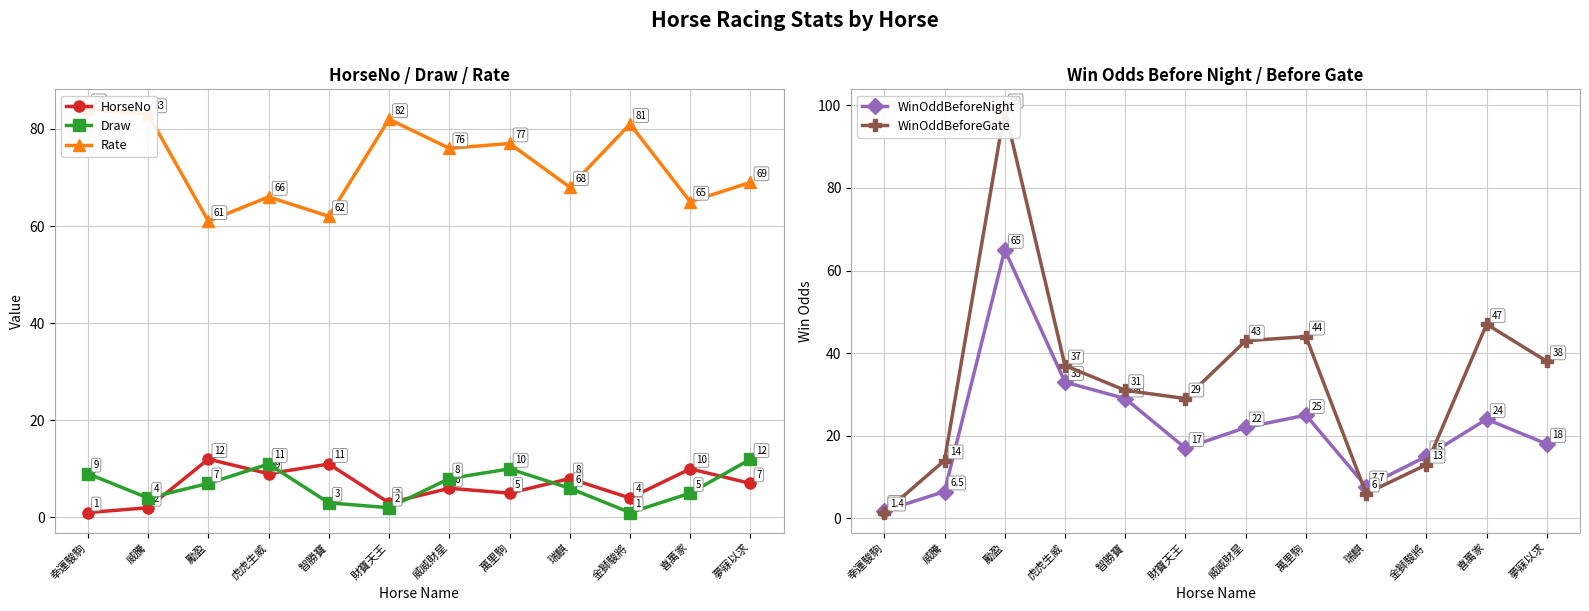

Is the value of WinOddBeforeGate at 勵盈 greater than the value of Rate at 威威財星?

Yes